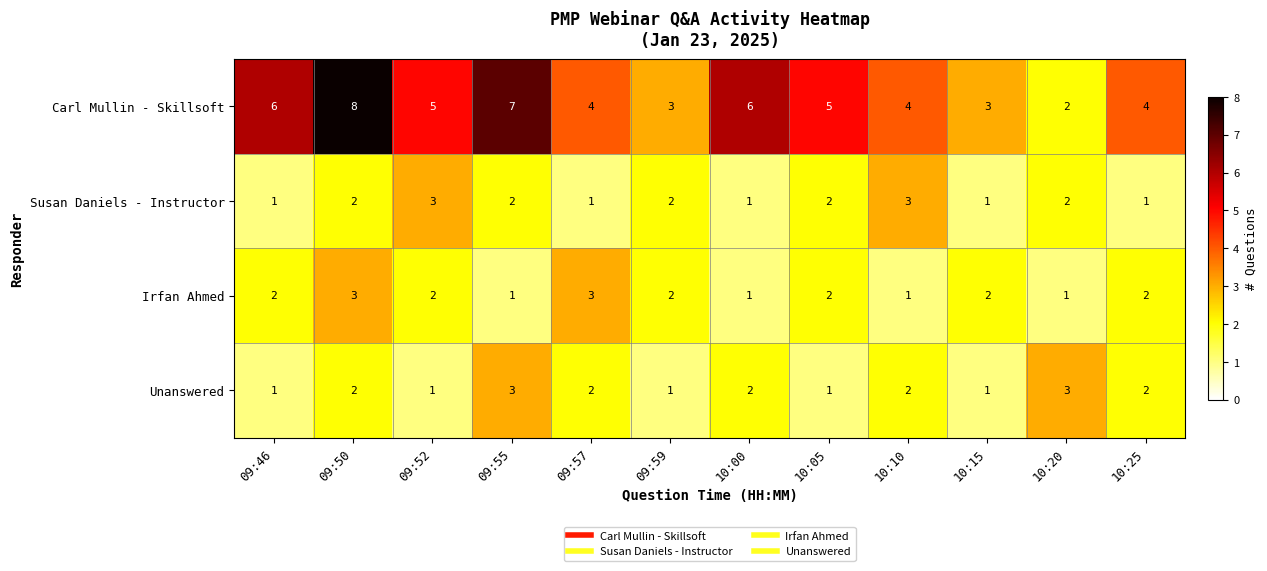

The value of Carl Mullin - Skillsoft at 09:52 is 8. True or false?

False